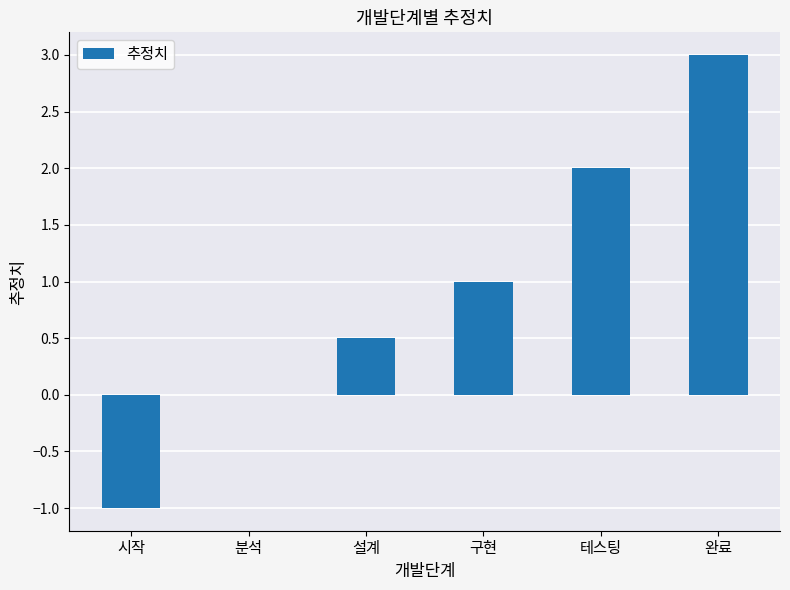

What is the change in value from 구현 to 테스팅?

+1.0